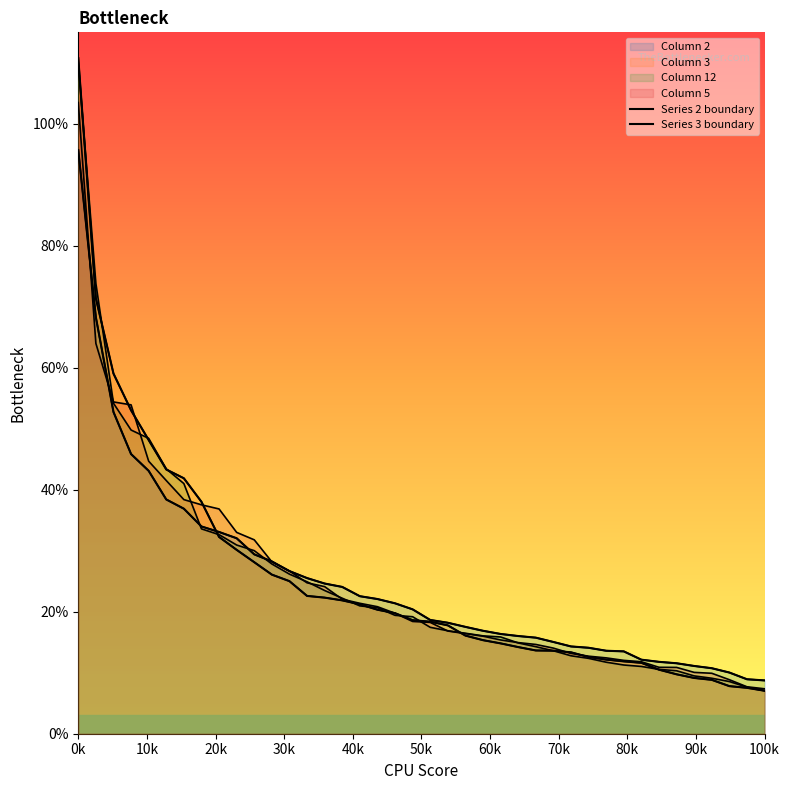

True or false: Series 2 boundary has more than 2 interior local peaks.

False